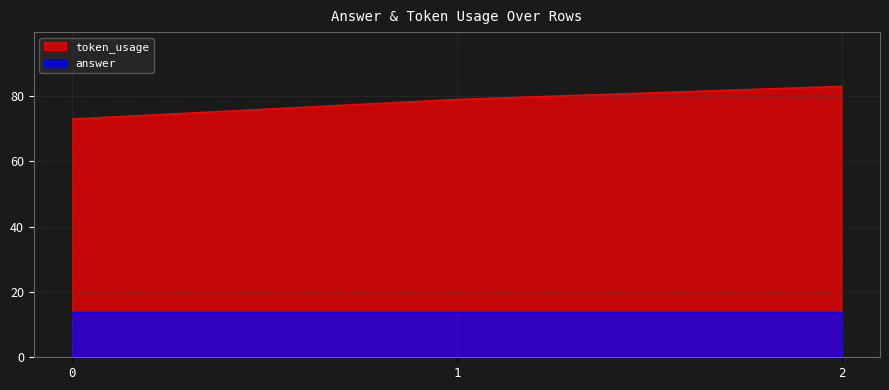

Where is the data nearest to the value 78?

1